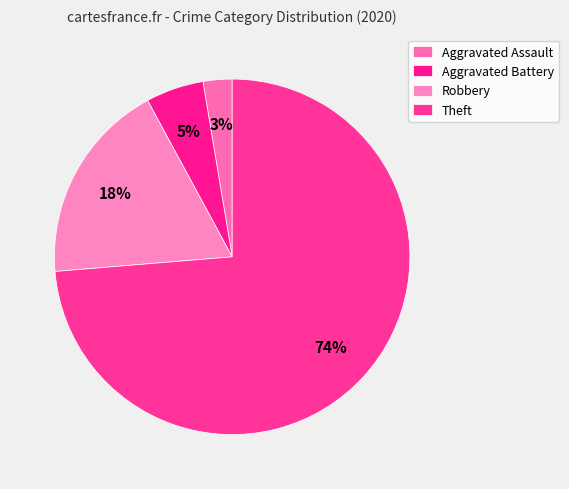

Between Robbery and Theft, which is larger?

Theft